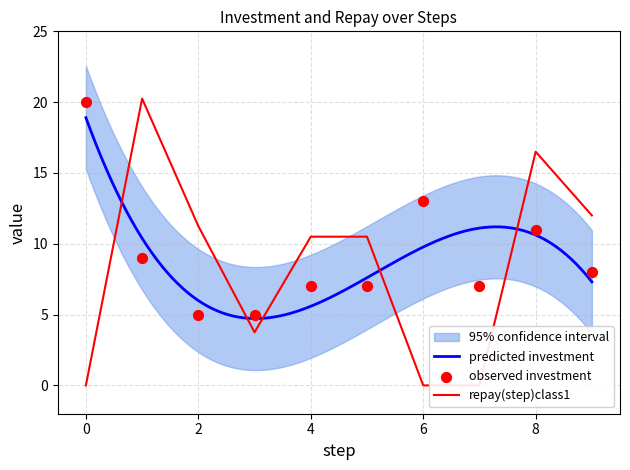

What is the total value across all series at 8?

27.5